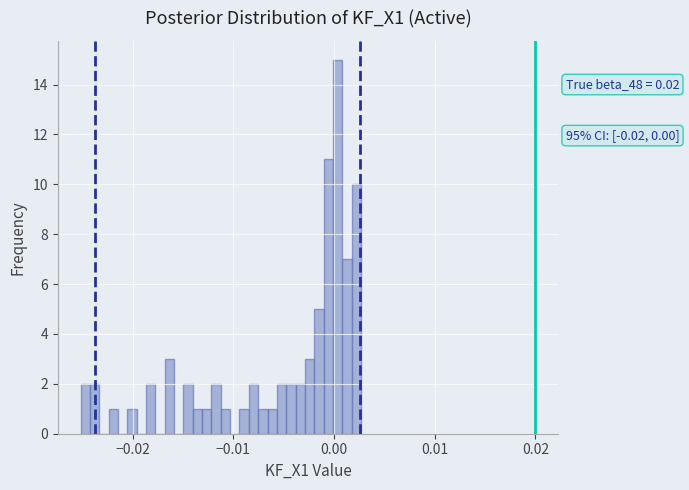

Read against the x-axis, roughly where is the centre of the tallest bar?

0.000